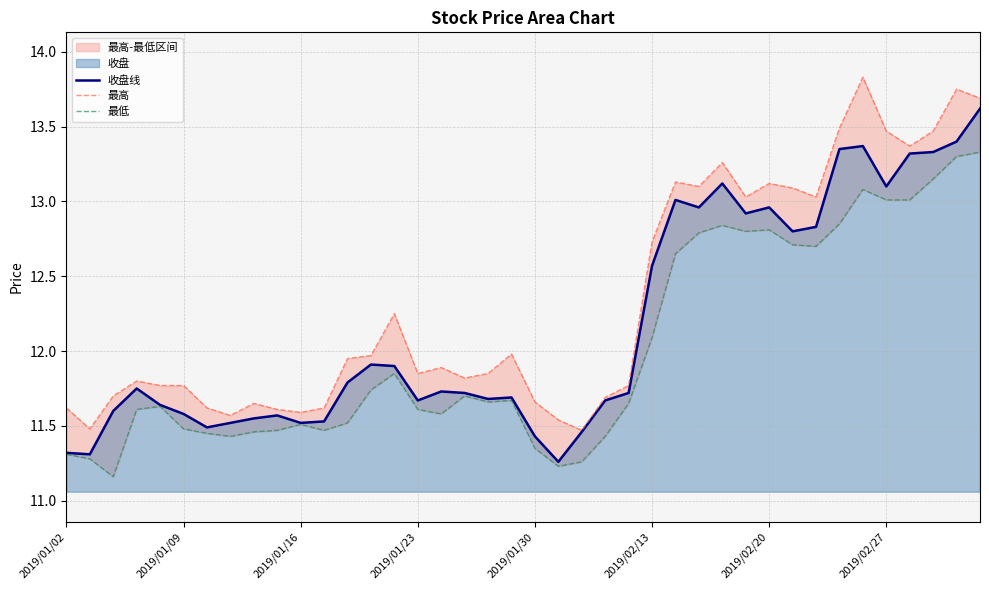

Which has a higher value, 27 or 2019/01/02?

27